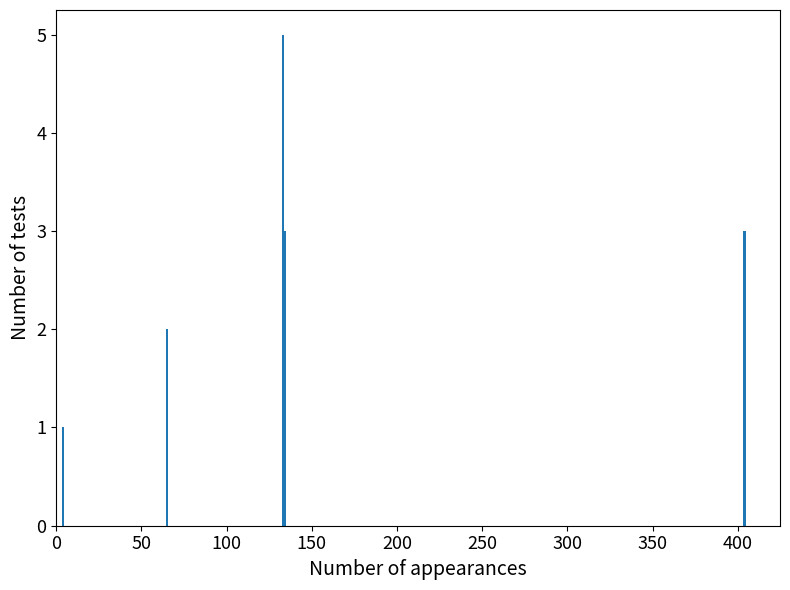

What is the difference between the maximum and second lowest values?

3